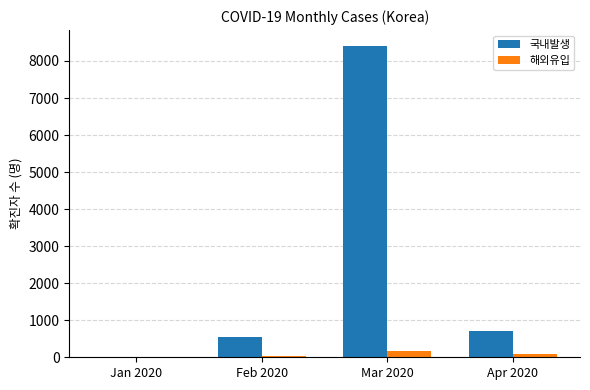

Which category has the highest value in the 국내발생 series?

Mar 2020